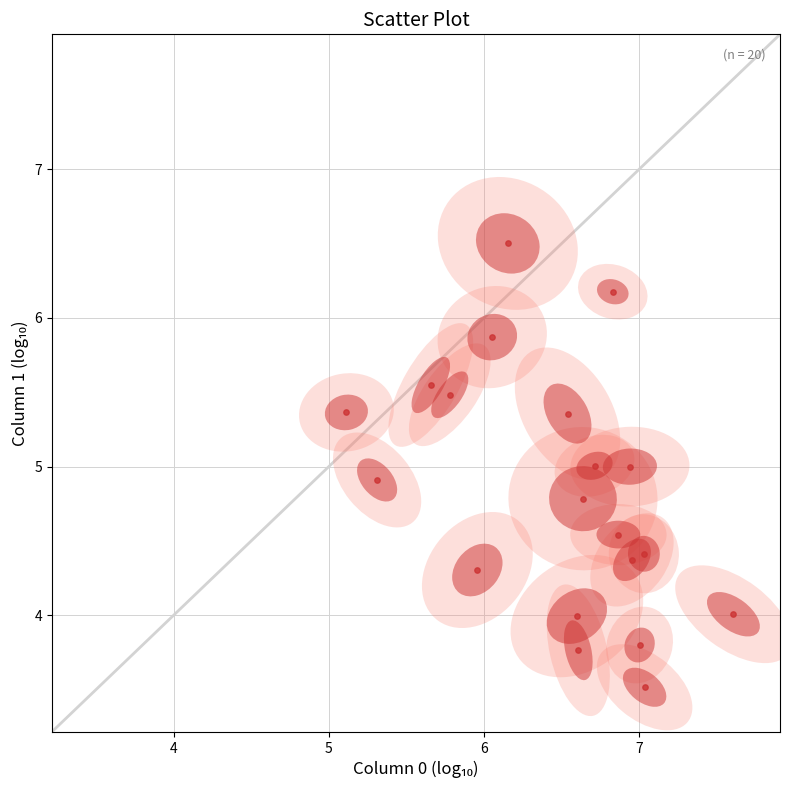

What is the range of Y values (max minus min)?

3.0